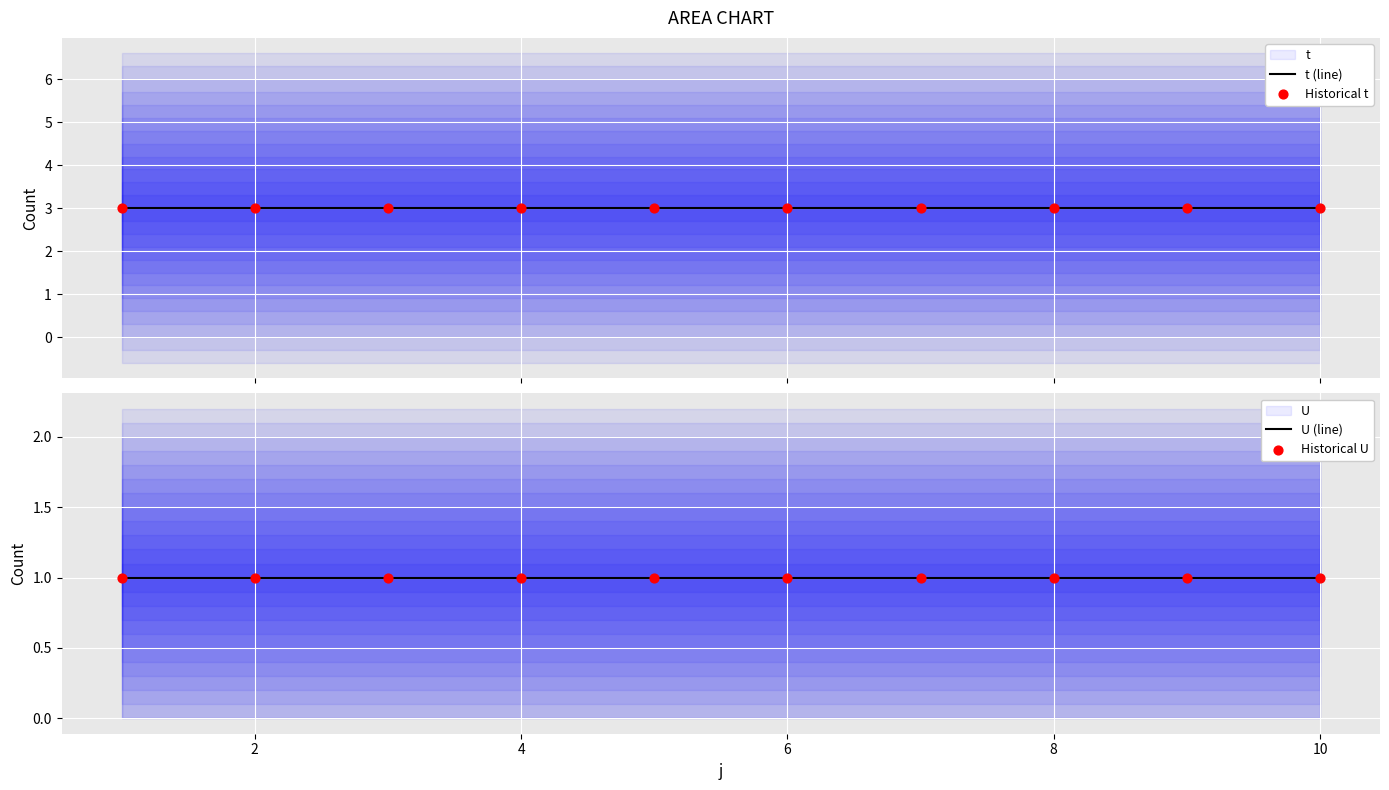

Which series has the largest Y range (max minus min)?

t (line)